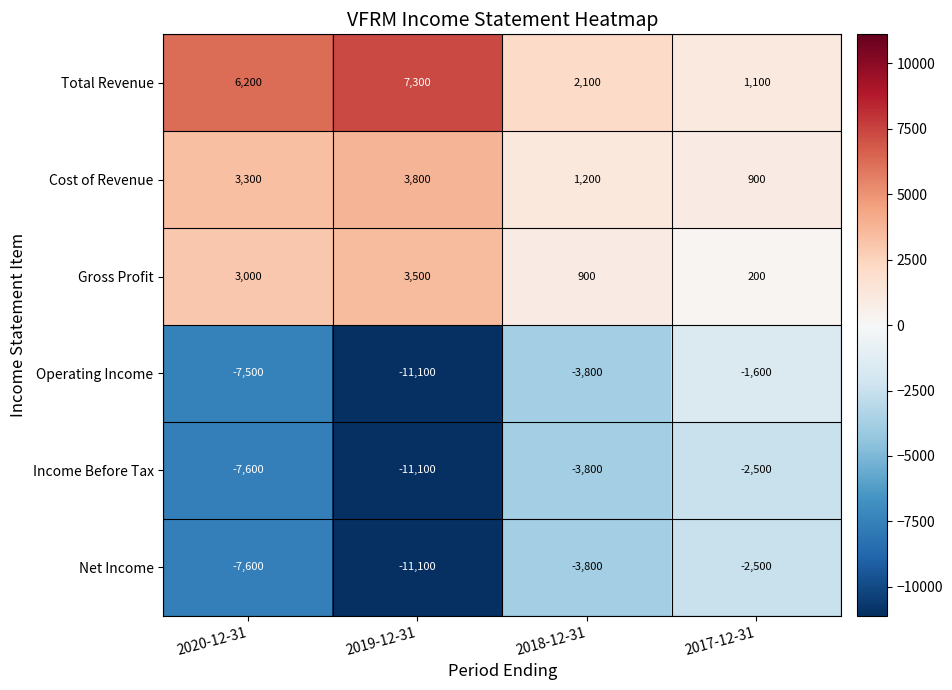

Which category has the highest value across all series?

2019-12-31